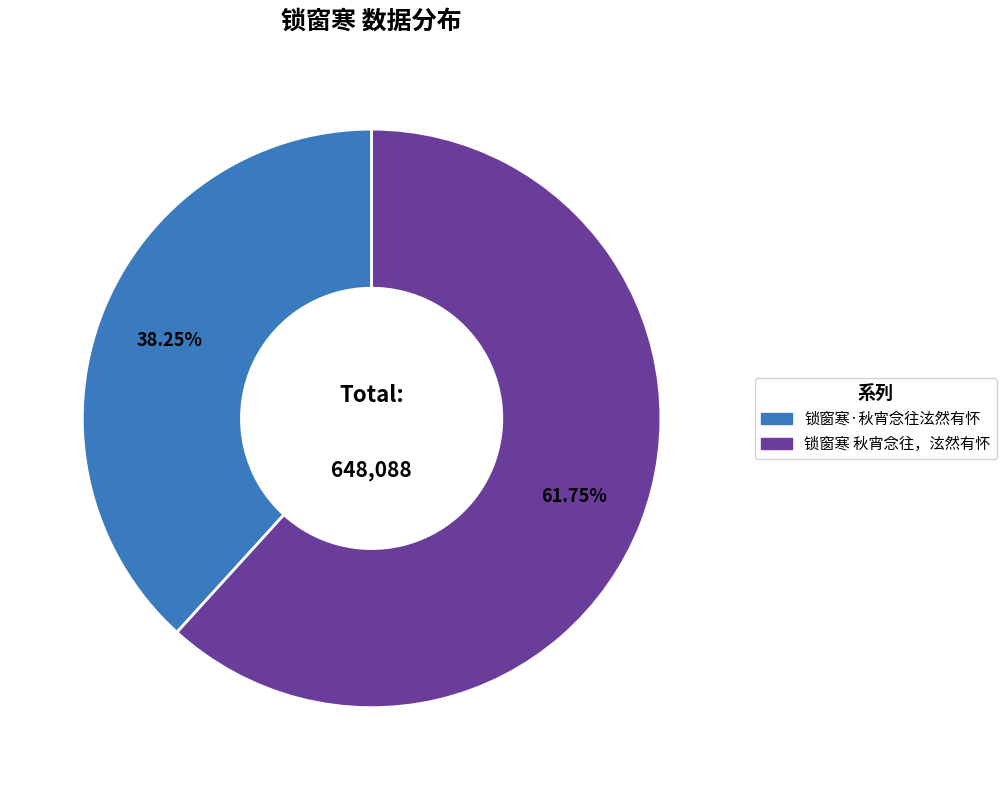

To the nearest percent, what is the difference between the largest and smallest slice percentages?

24%